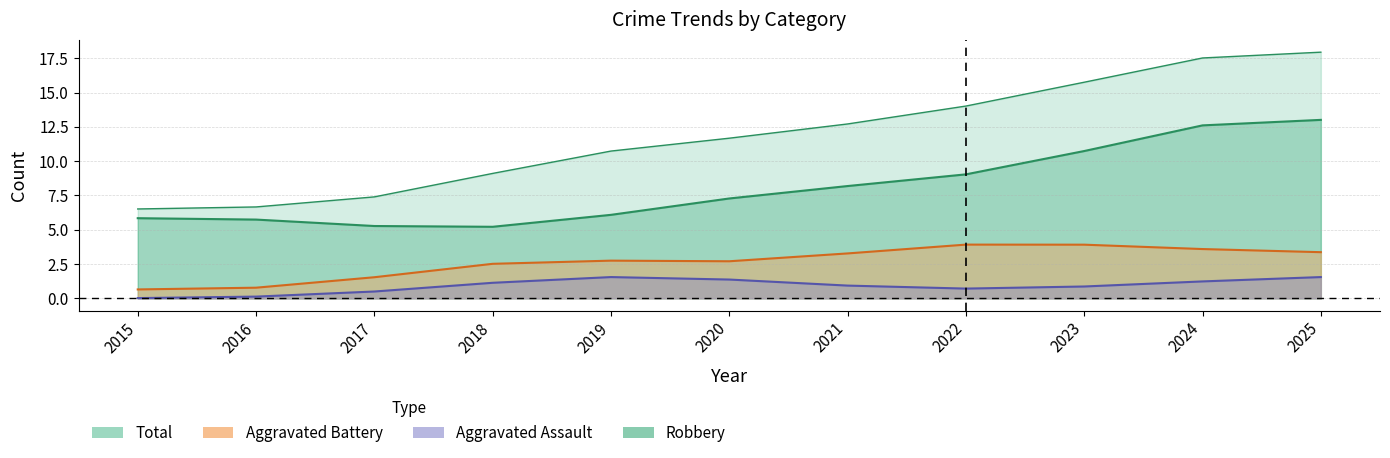

True or false: Total and Aggravated Battery cross at least once.

False